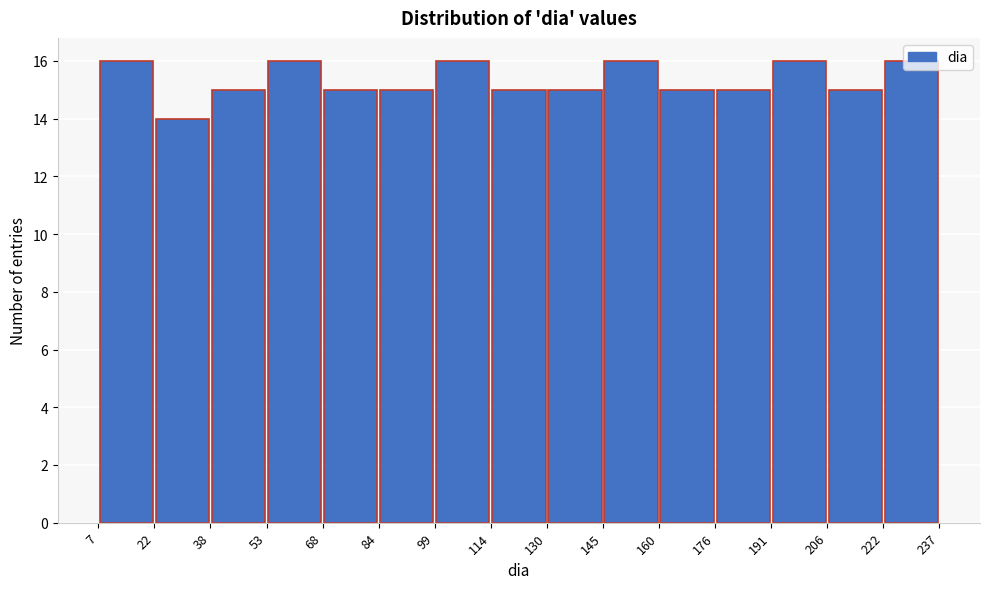

How tall is the bar that spans 99 to 114 on the x-axis? The values are not printed on the chart, so give them approximately, as read against the axis.

16